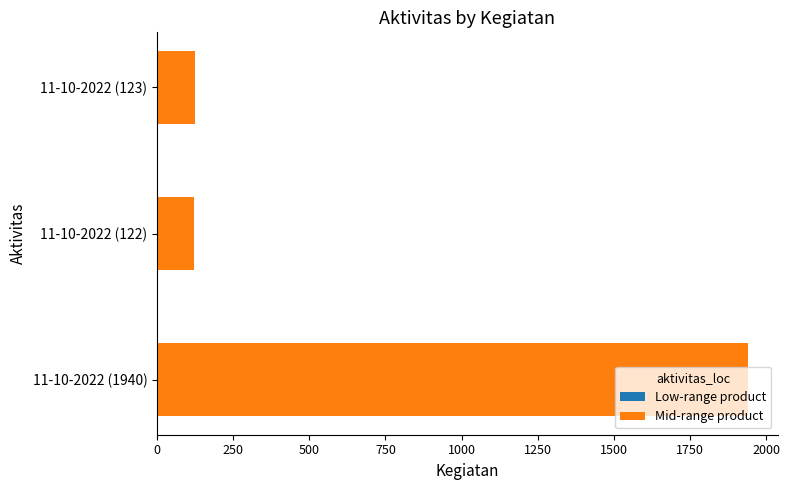

At which category is the sum across all series the highest?

11-10-2022 (1940)